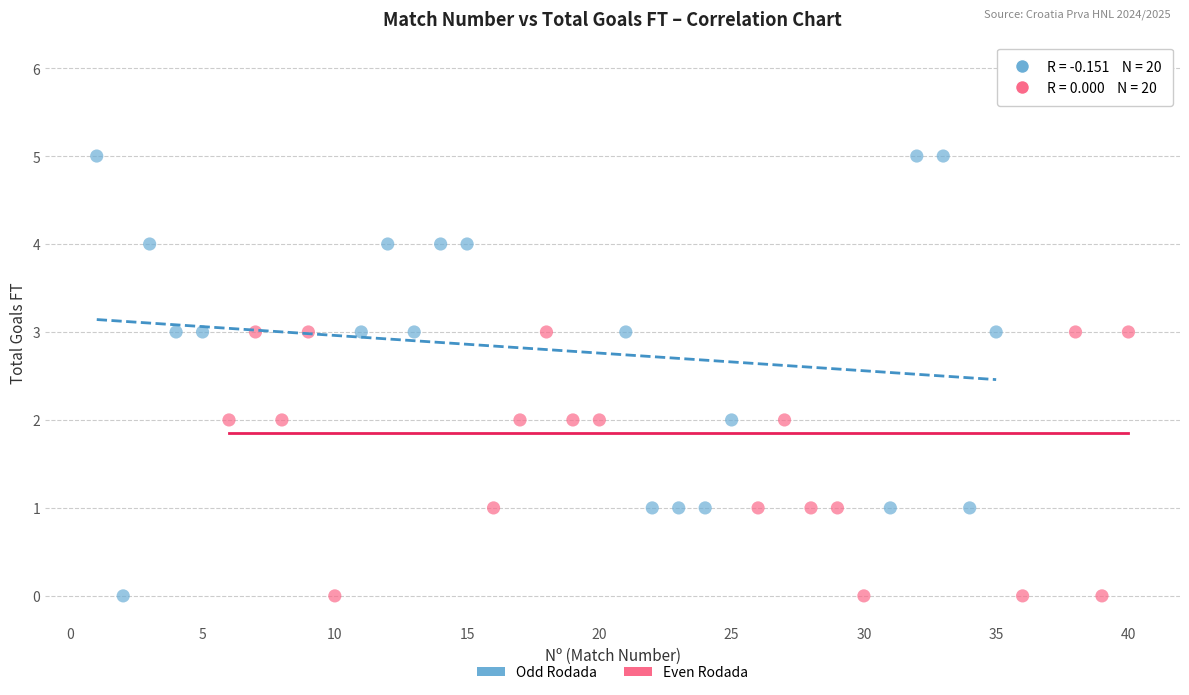

Which series reaches the maximum Y coordinate?

Even Rodada